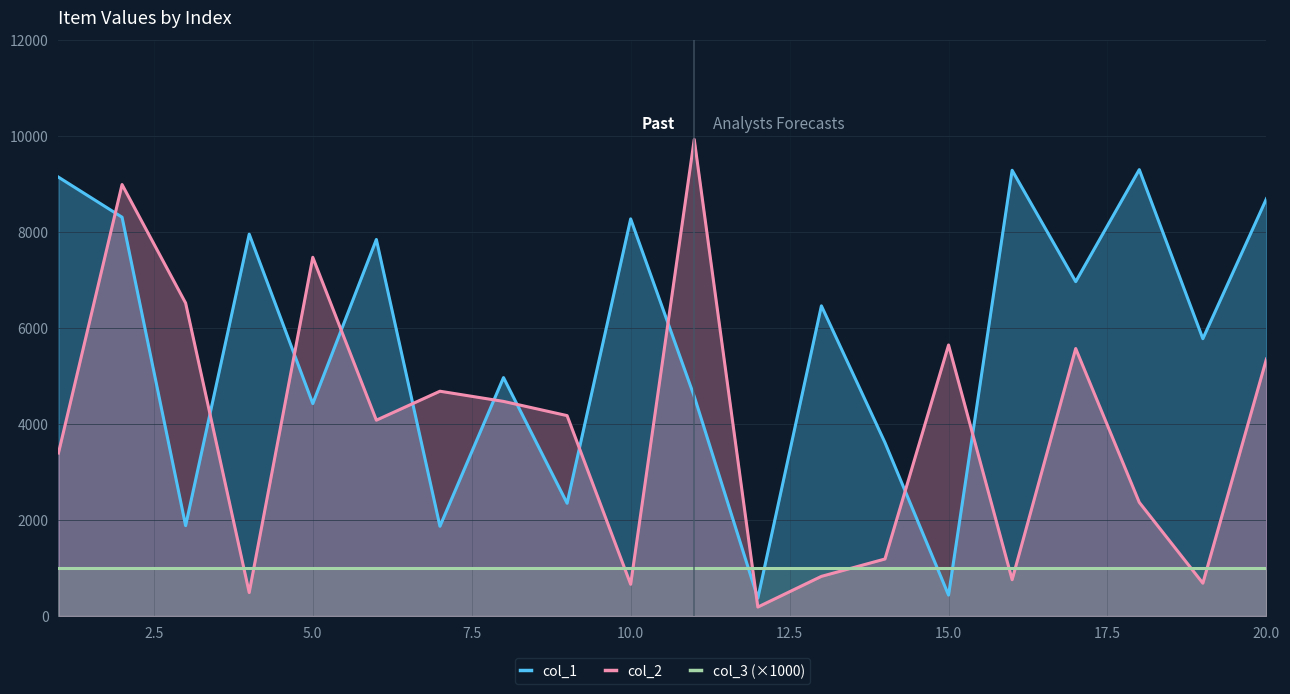

What is the value of the col_3 (×1000) point at the 3rd from the left?

1000